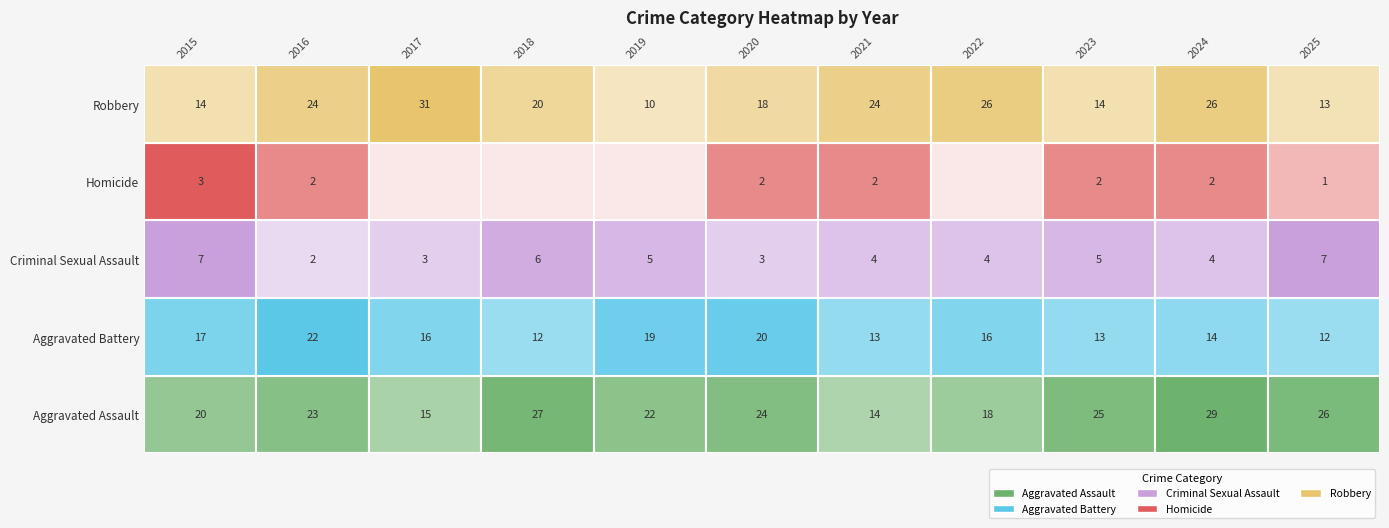

At which label does Aggravated Assault reach its minimum?

2021